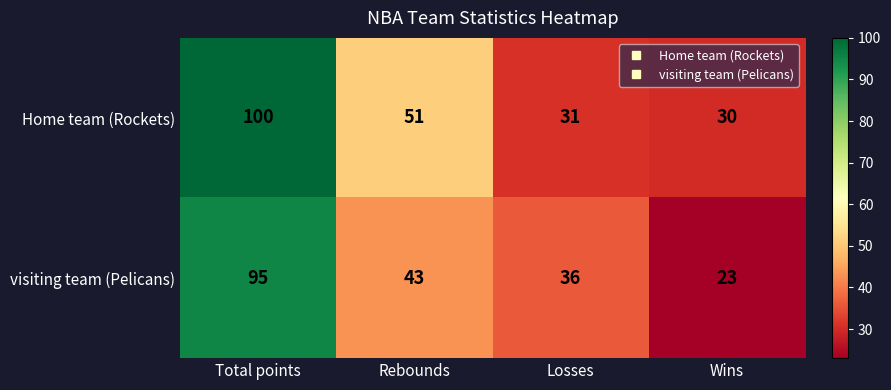

True or false: visiting team (Pelicans) has a value of 43 at Rebounds.

True